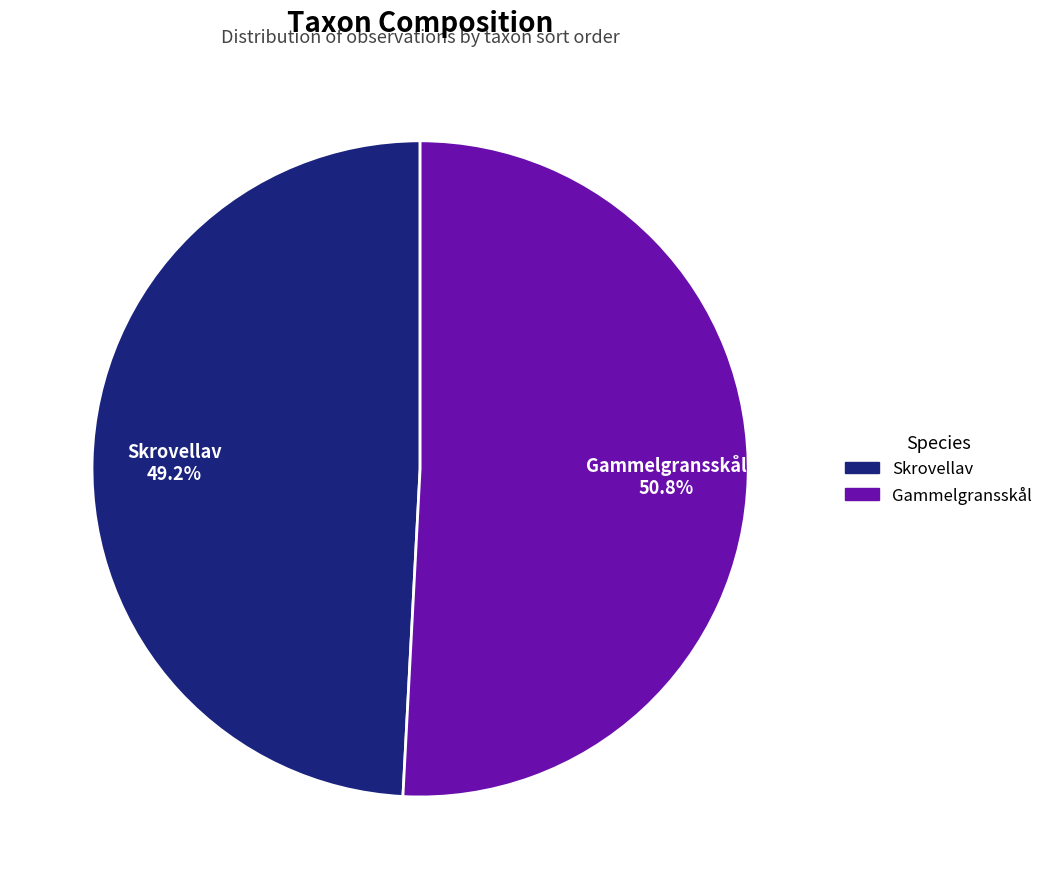

Which has a higher value, Skrovellav or Gammelgransskål?

Gammelgransskål